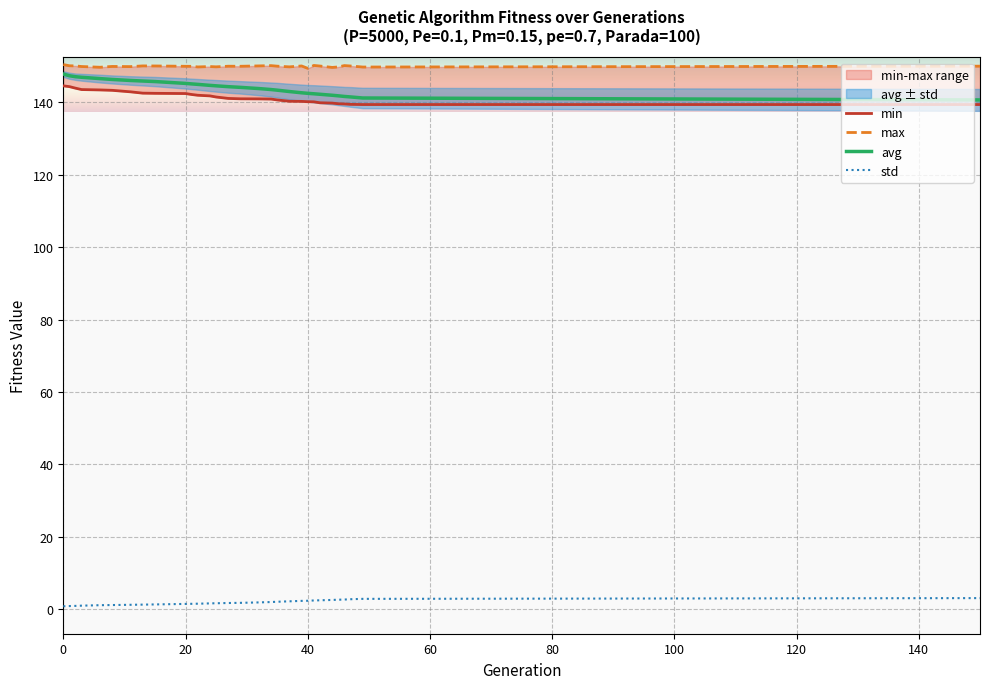

True or false: std and avg cross at least once.

False